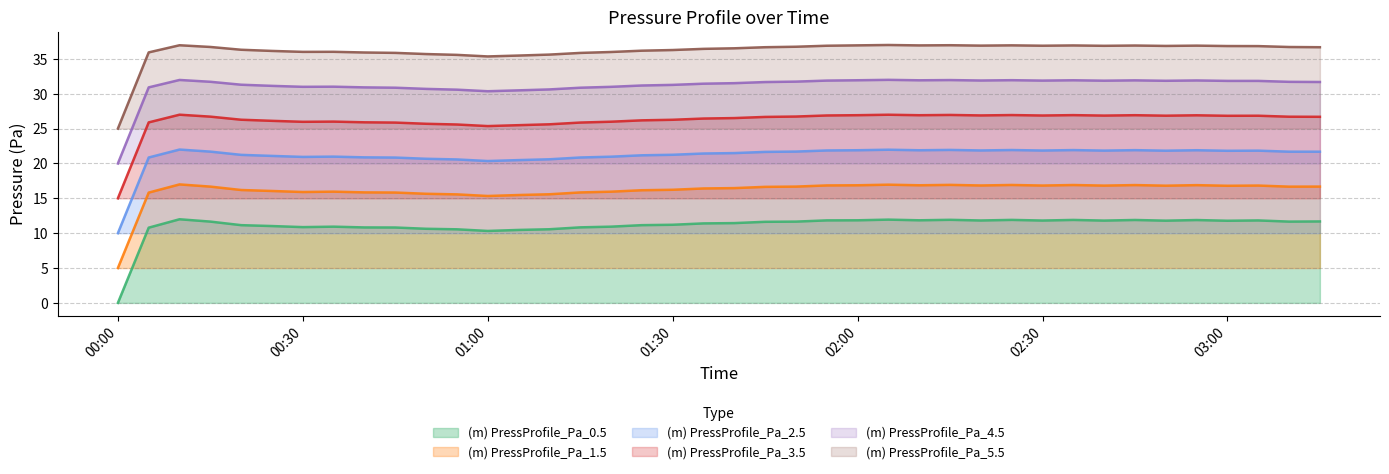

Rank the series by their average value, from lowest to highest.

(m) PressProfile_Pa_0.5, (m) PressProfile_Pa_1.5, (m) PressProfile_Pa_2.5, (m) PressProfile_Pa_3.5, (m) PressProfile_Pa_4.5, (m) PressProfile_Pa_5.5